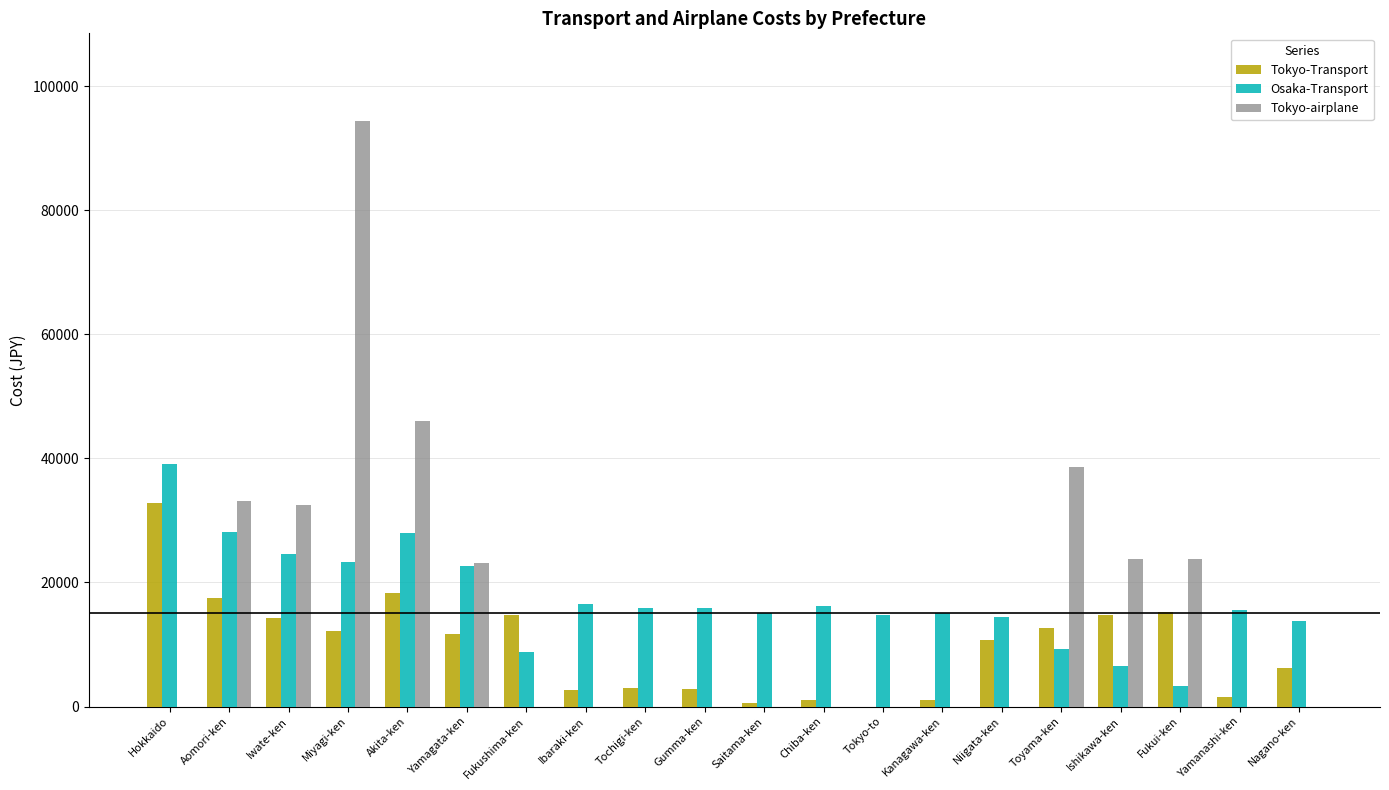

What is the total value across all series at Iwate-ken?

71448